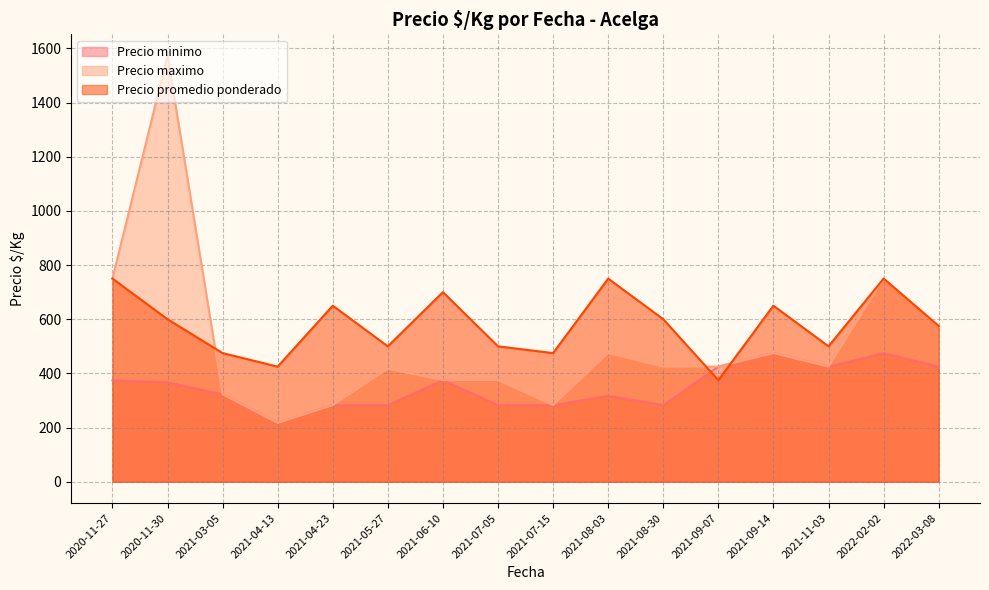

Which series has the widest spread of values?

Precio maximo